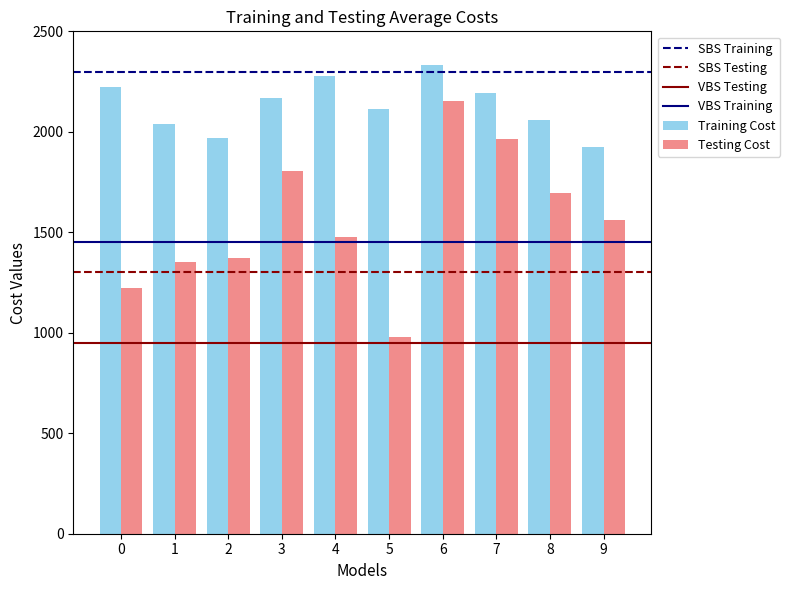

What is the total value across all series at 3?

3975.3